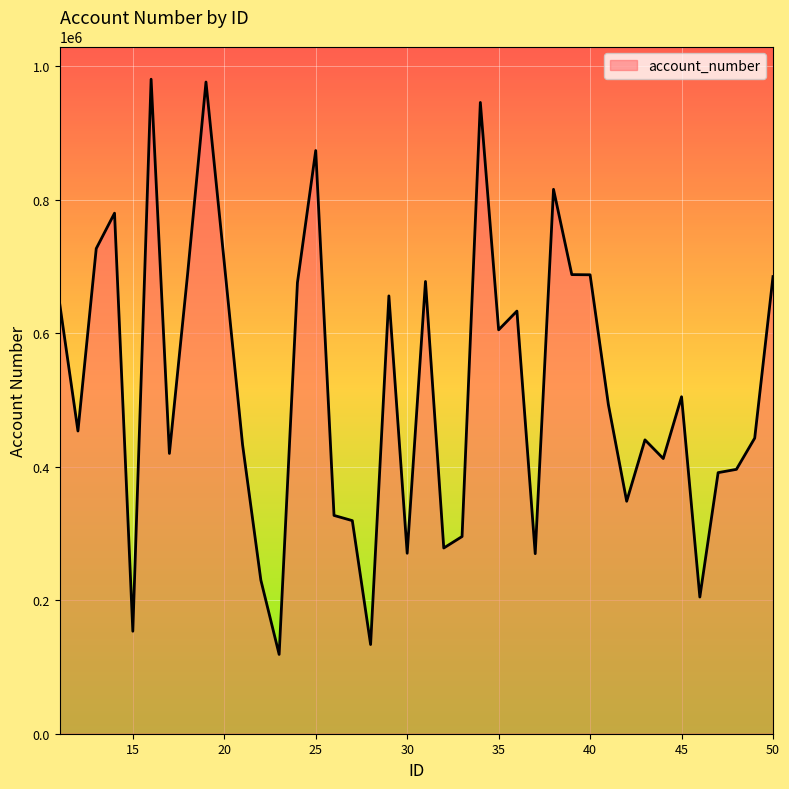

What is the smallest value displayed?

118839